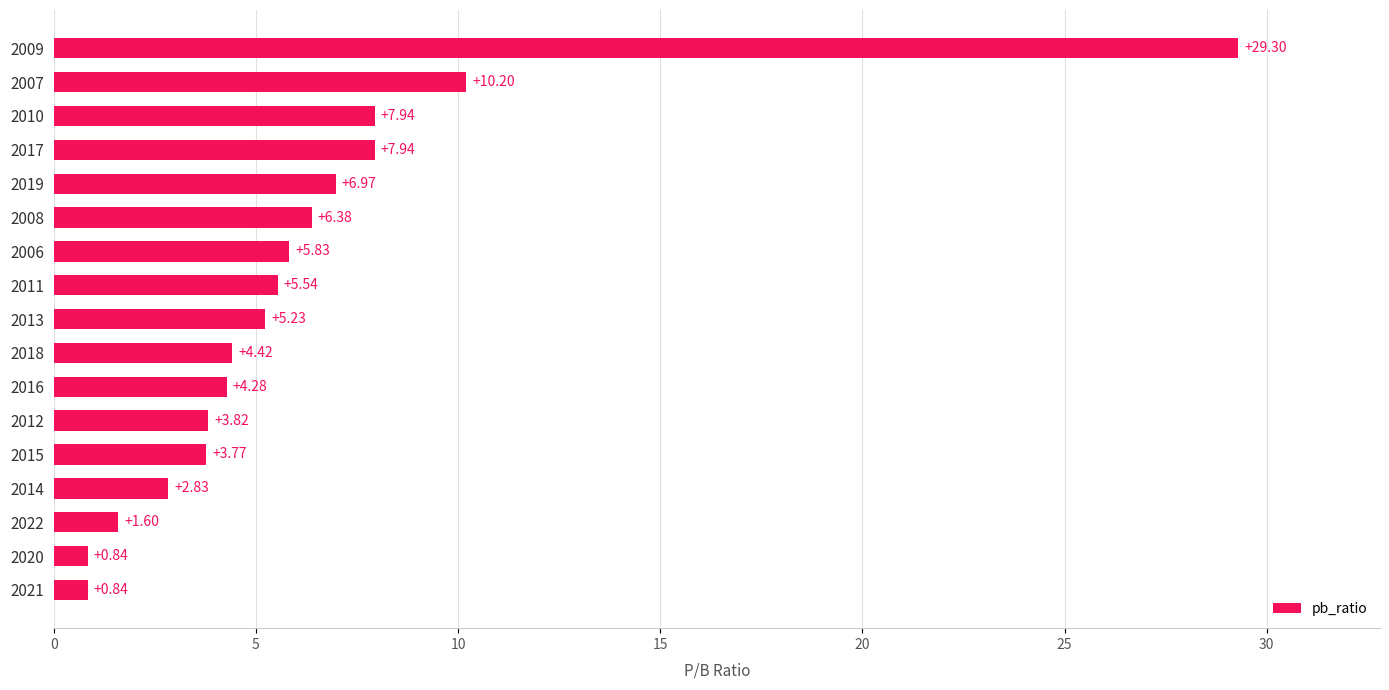

Count the number of values greater than 5.

9